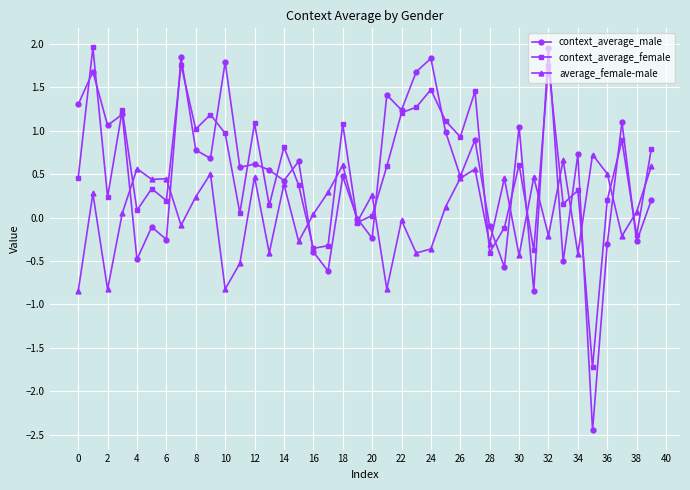

How many data points does each series have?

40